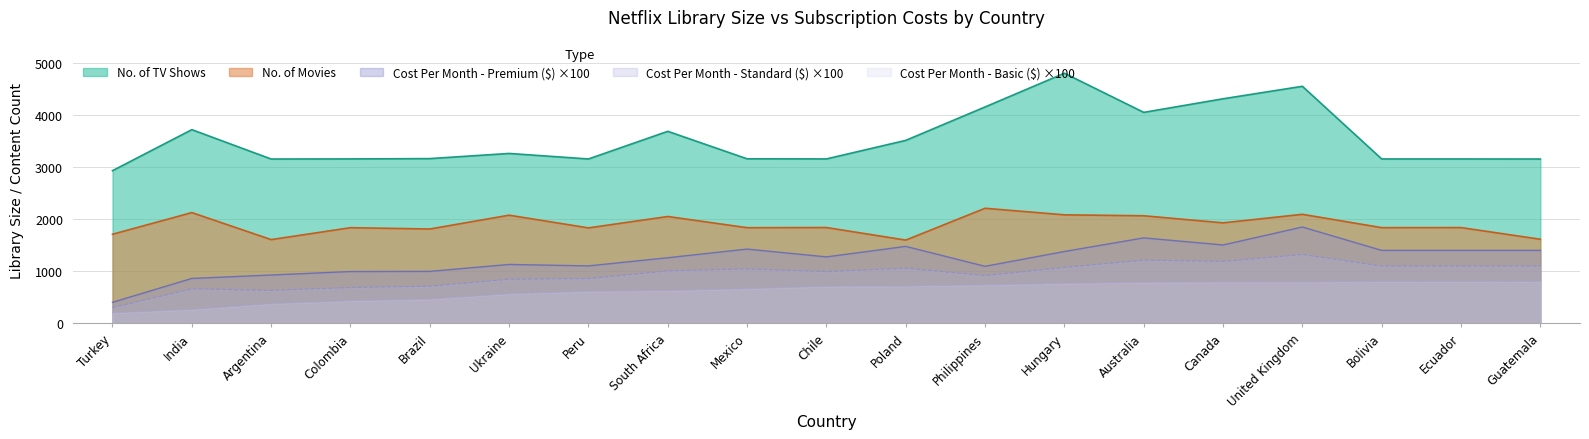

Reading right to left, list all the values displayed in this chart.

No. of TV Shows: 3154.0	3155.0	3155.0	4551.0	4311.0	4050.0	4802.0	4154.0	3512.0	3156.0	3158.0	3686.0	3155.0	3261.0	3162.0	3156.0	3154.0	3718.0	2930.0
No. of Movies: 1613.0	1837.0	1836.0	2092.0	1928.0	2064.0	2082.0	2208.0	1597.0	1838.0	1835.0	2050.0	1831.0	2075.0	1810.0	1835.0	1606.0	2125.0	1709.0
Cost Per Month - Basic ($): 799.0	799.0	799.0	791.0	791.0	784.0	764.0	735.0	713.0	707.0	662.0	626.0	611.0	564.0	461.0	431.0	374.0	264.0	197.0
Cost Per Month - Standard ($): 1099.0	1099.0	1099.0	1320.0	1187.0	1212.0	1071.0	914.0	1058.0	991.0	1043.0	1005.0	856.0	846.0	711.0	686.0	630.0	661.0	300.0
Cost Per Month - Premium ($): 1399.0	1399.0	1399.0	1848.0	1503.0	1639.0	1378.0	1093.0	1476.0	1274.0	1424.0	1258.0	1101.0	1129.0	996.0	993.0	926.0	860.0	402.0